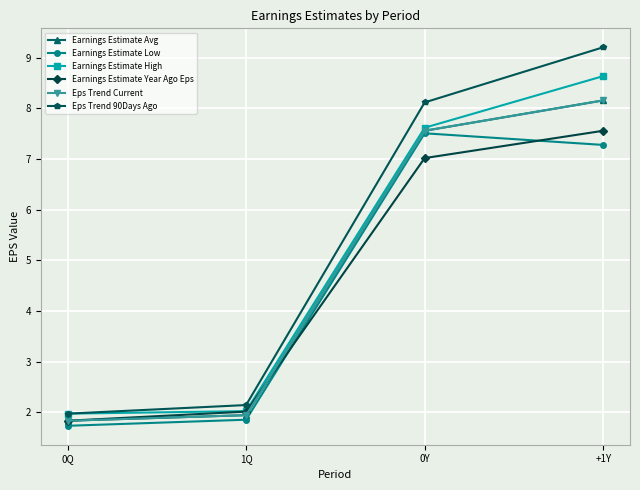

At 0Y, list the series in order from largest to smallest.

Eps Trend 90Days Ago, Earnings Estimate High, Earnings Estimate Avg, Eps Trend Current, Earnings Estimate Low, Earnings Estimate Year Ago Eps